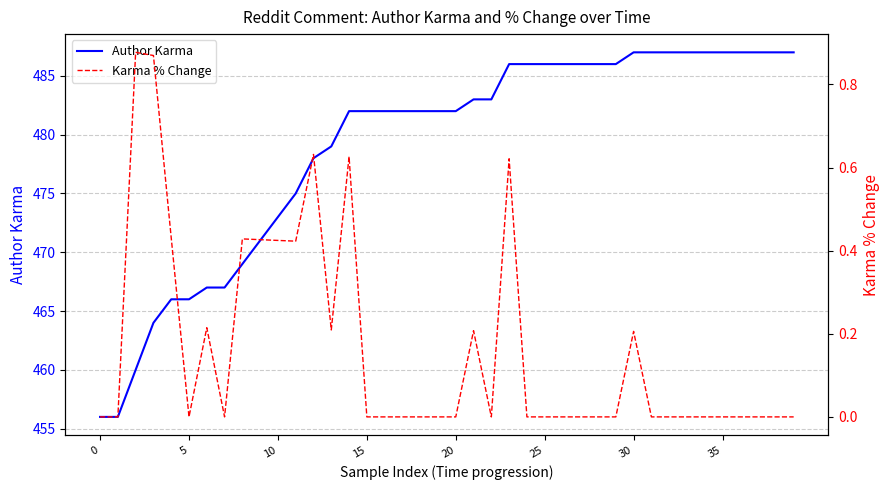

What is the maximum value for Author Karma?

487